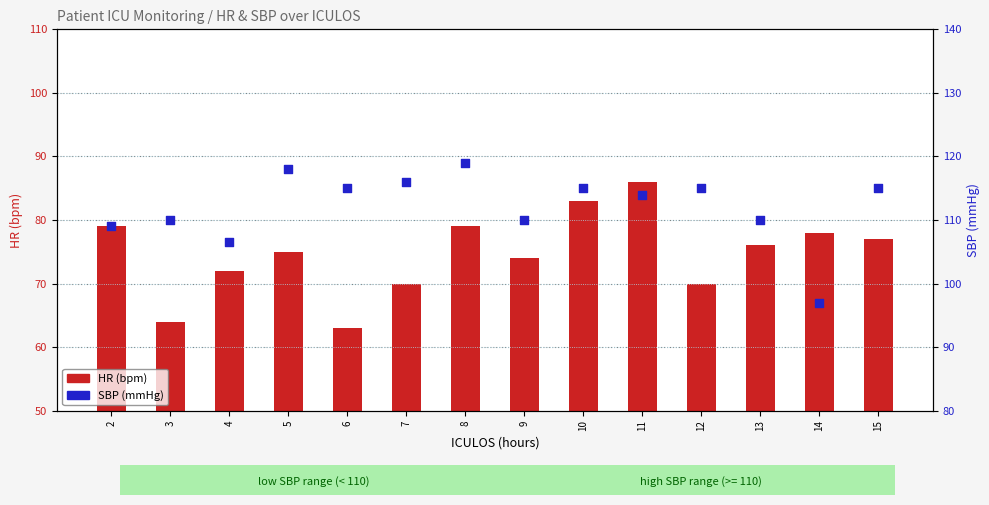

At which category is the sum across all series the highest?

11